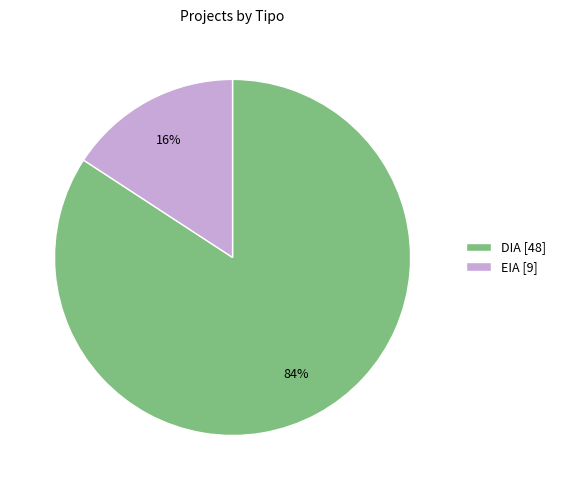

Do EIA [9] and DIA [48] together represent more than half of the pie?

Yes